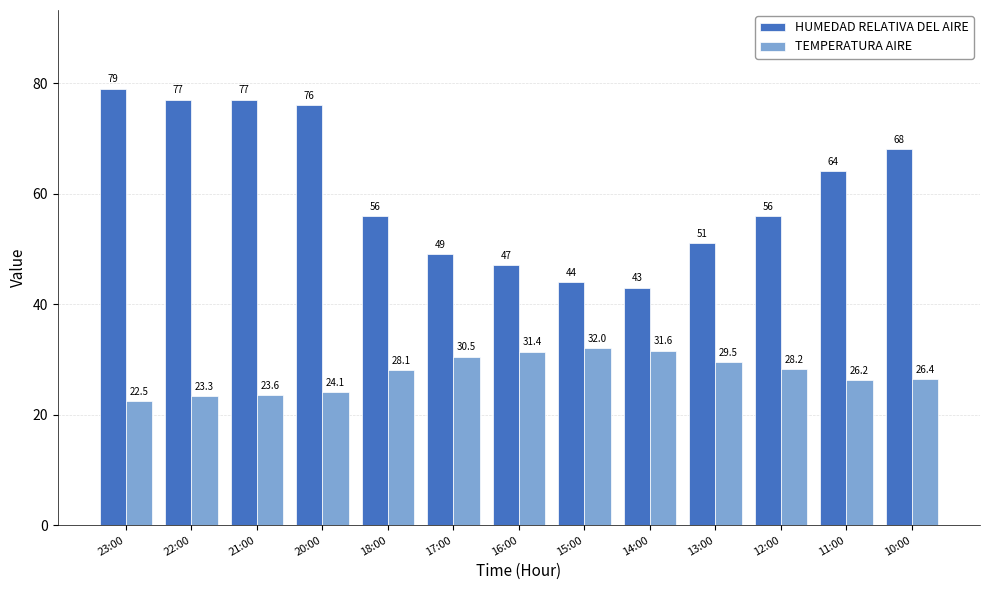

Which category has the highest value in the HUMEDAD RELATIVA DEL AIRE series?

23:00